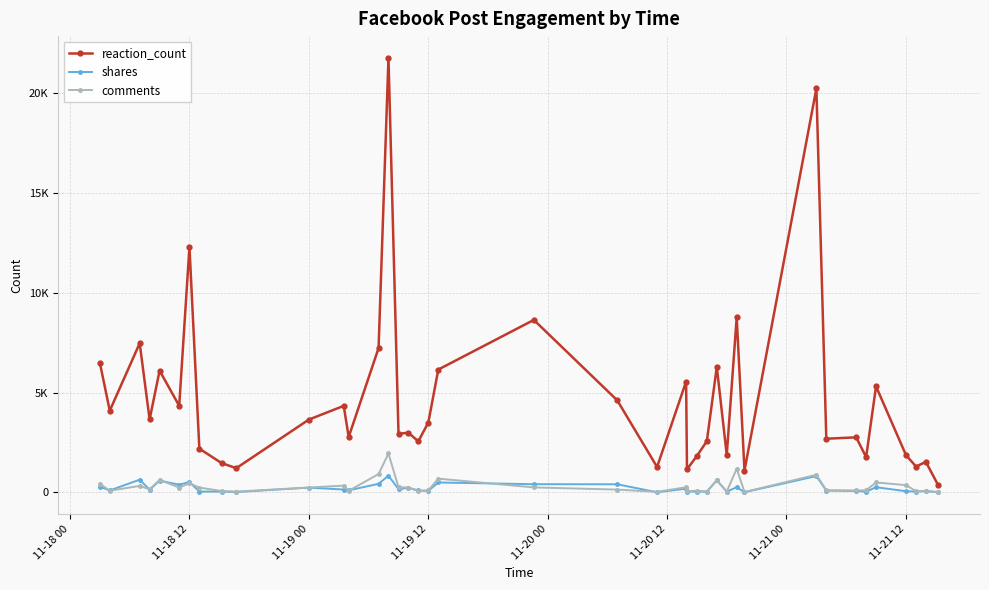

What is the difference between the maximum and second lowest values in the comments series?

1927